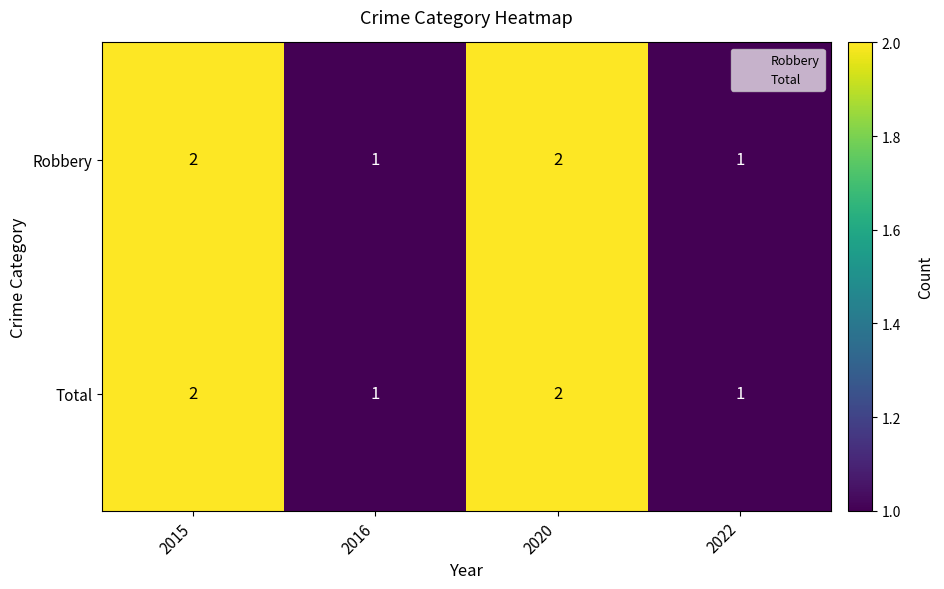

How many series are shown in this chart?

2